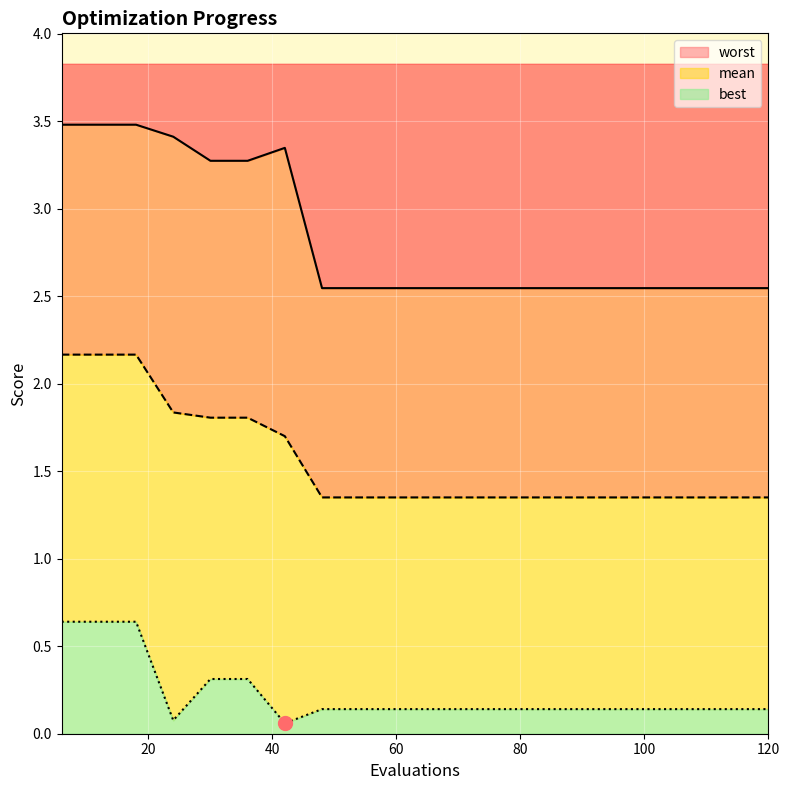

Which series has the widest spread of Y values?

worst